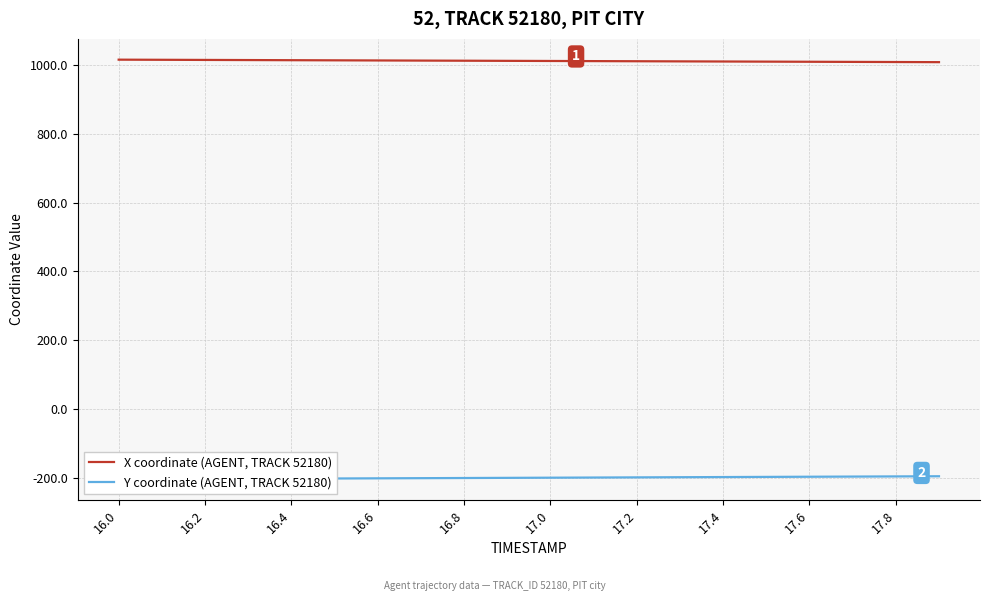

What is the highest value of the X coordinate (AGENT, TRACK 52180) series?

1016.0